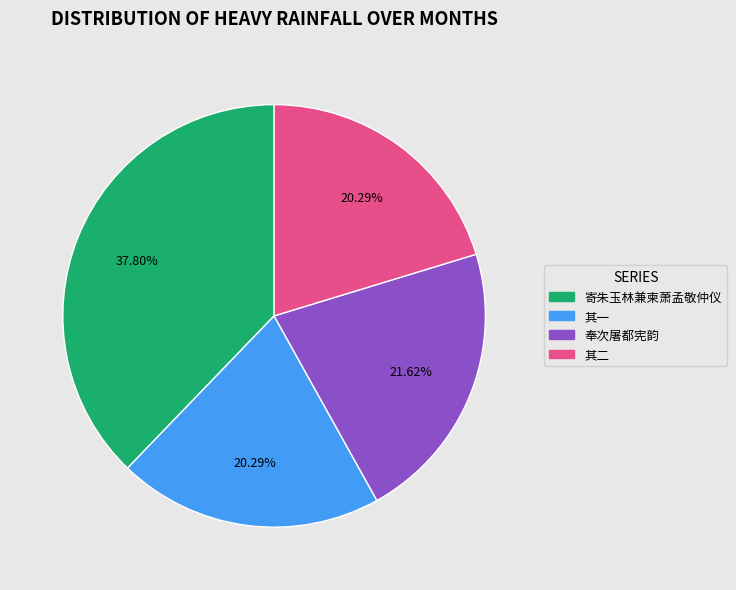

Count the number of slices in the pie.

4